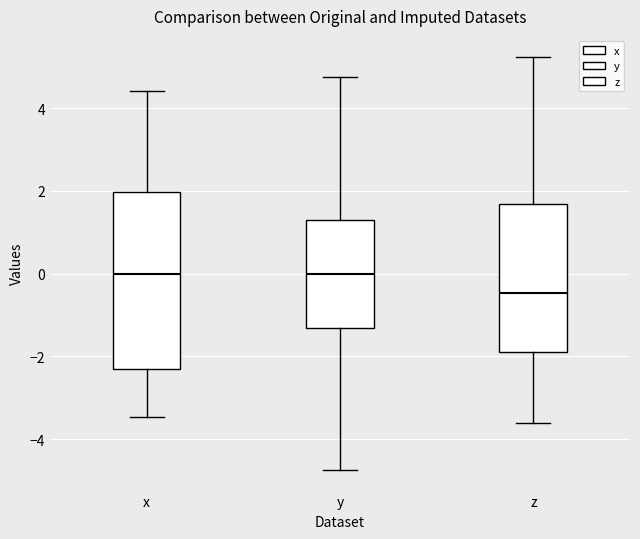

Reading left to right, read every box against the y-axis: the position of its median line, the range the box covers, and the ends of its whiskers. The values are not printed on the chart, so give them approximately, as read against the axis.

x: median 0.0, box -2.4 to 2.0, whiskers -3.4 to 4.4
y: median 0.0, box -1.4 to 1.4, whiskers -4.8 to 4.8
z: median -0.4, box -2.0 to 1.6, whiskers -3.6 to 5.2